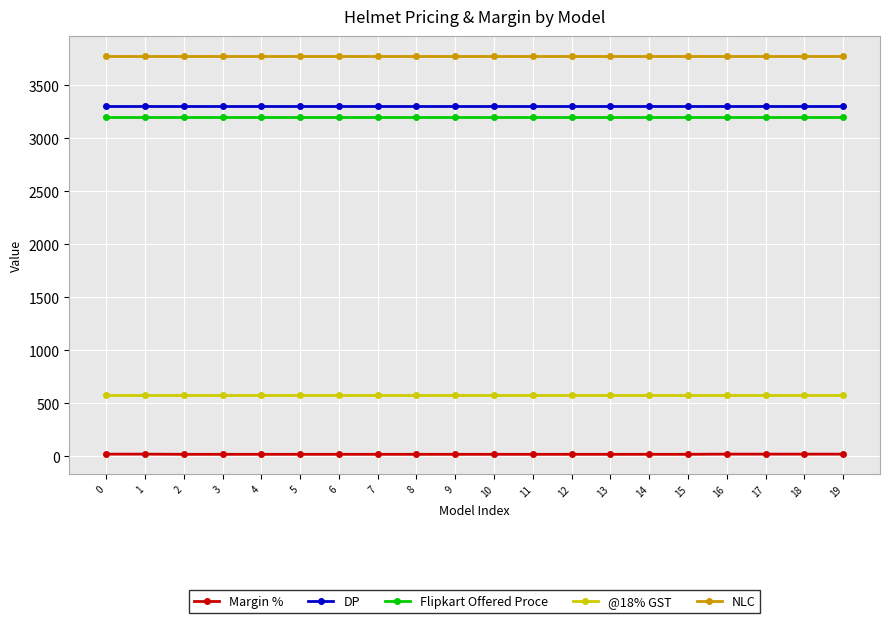

What is the difference between the maximum and minimum values in the Margin % series?

1.7